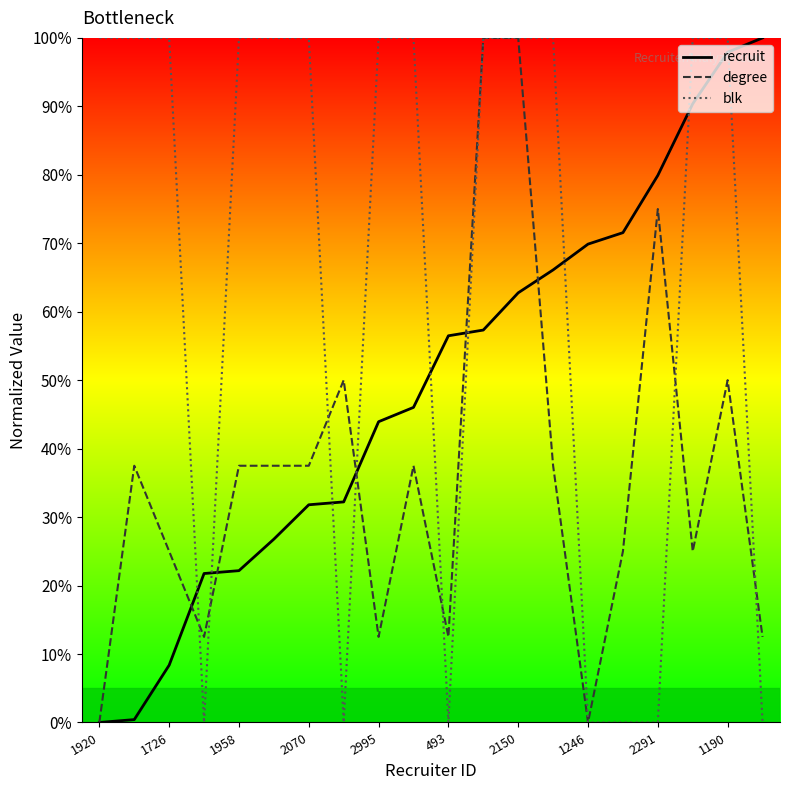

What is the difference between the second highest and second lowest values in the recruit series?

97.5